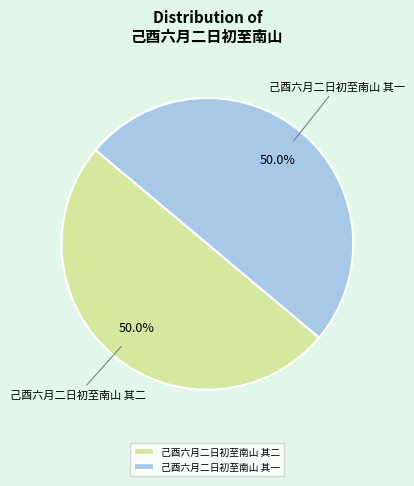

Is it true that 己酉六月二日初至南山 其一 is 57% of the pie?

False